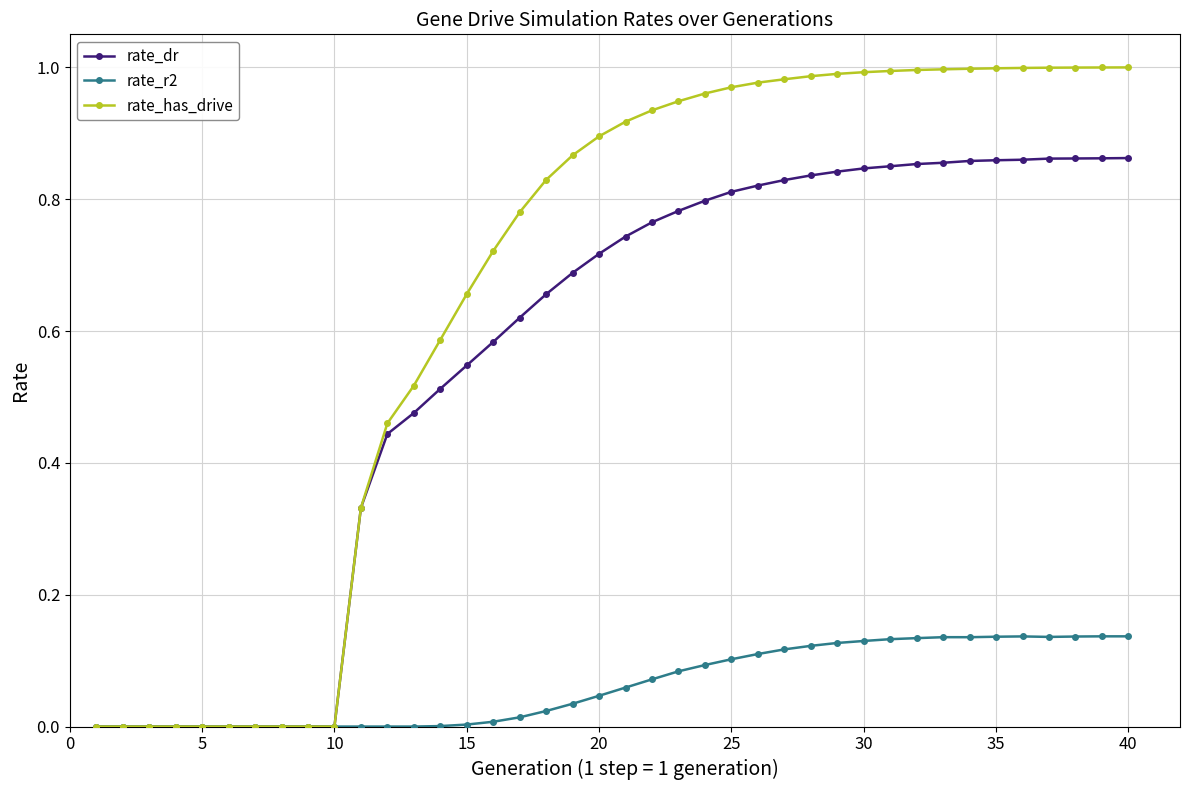

Count the rate_dr values in the range 0 to 1.

40